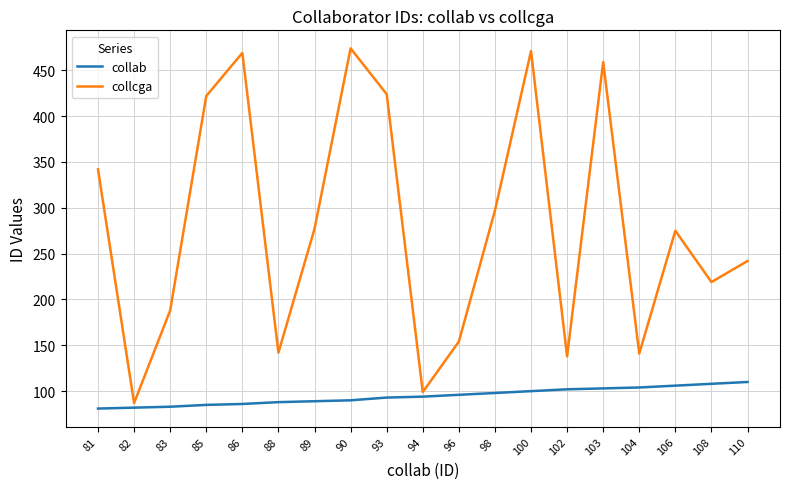

Which series has the largest total across all categories?

collcga